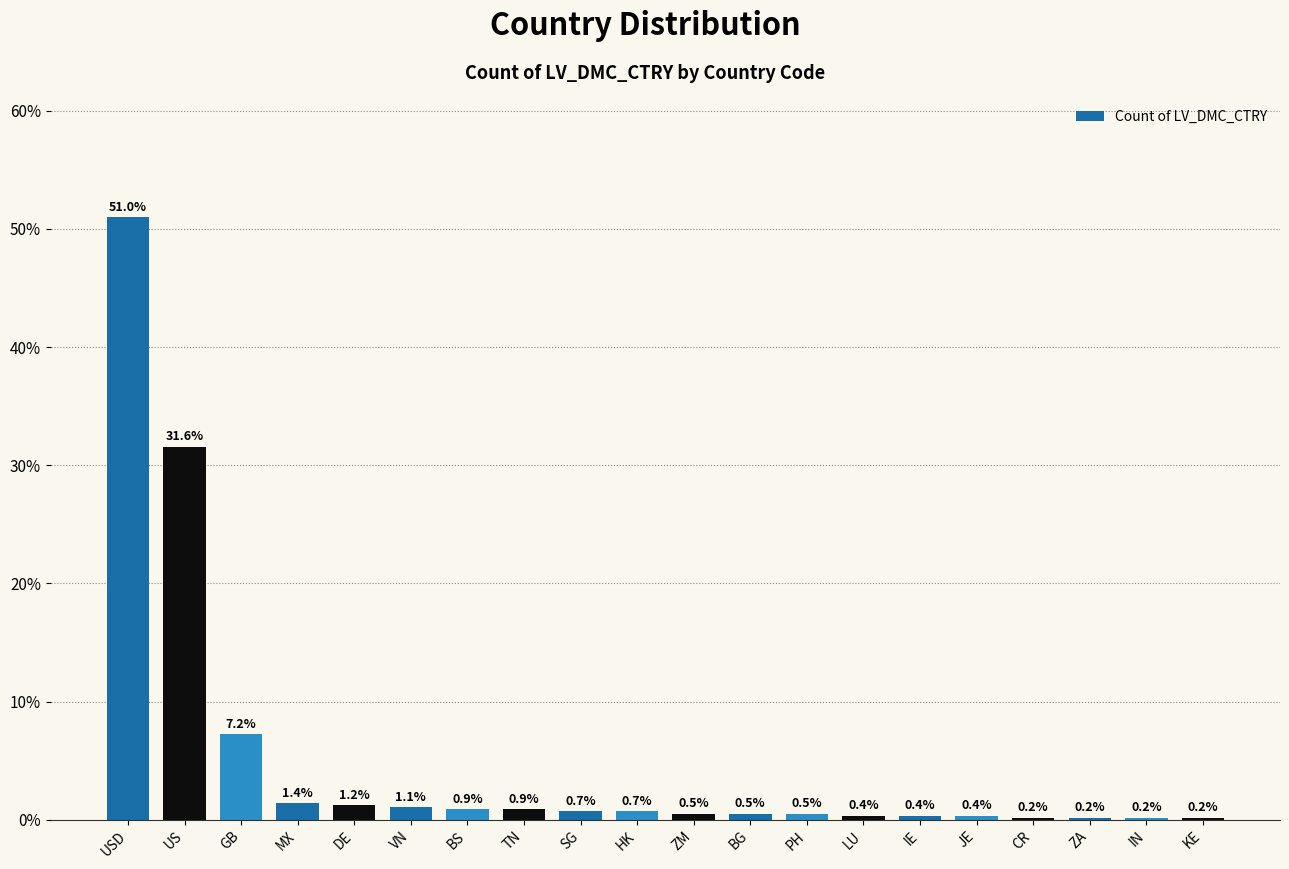

Reading right to left, list all the values displayed in this chart.

KE=0.2	IN=0.2	ZA=0.2	CR=0.2	JE=0.4	IE=0.4	LU=0.4	PH=0.5	BG=0.5	ZM=0.5	HK=0.7	SG=0.7	TN=0.9	BS=0.9	VN=1.1	DE=1.2	MX=1.4	GB=7.2	US=31.6	USD=51.0